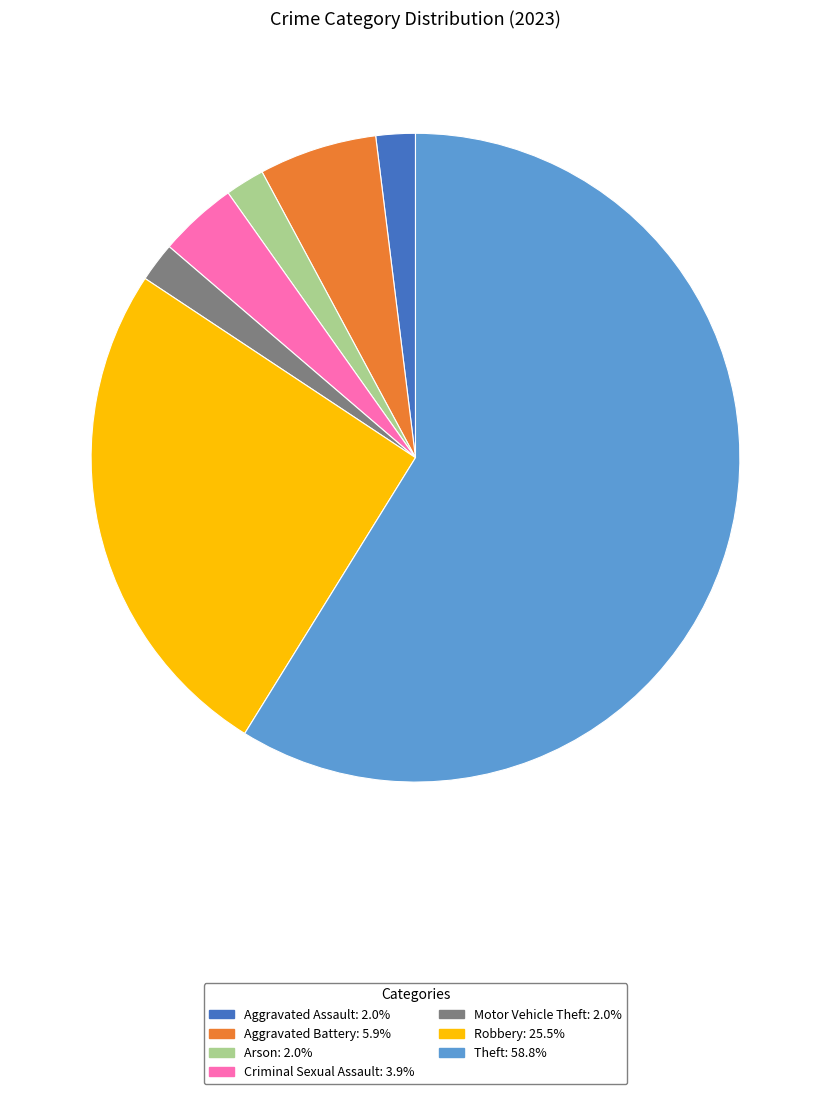

Does any single category account for the majority?

Yes